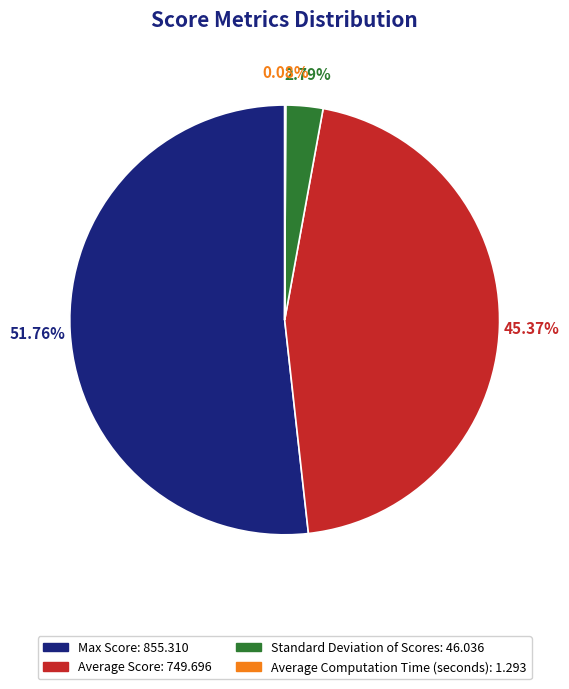

True or false: Standard Deviation of Scores accounts for 3% of the total.

True